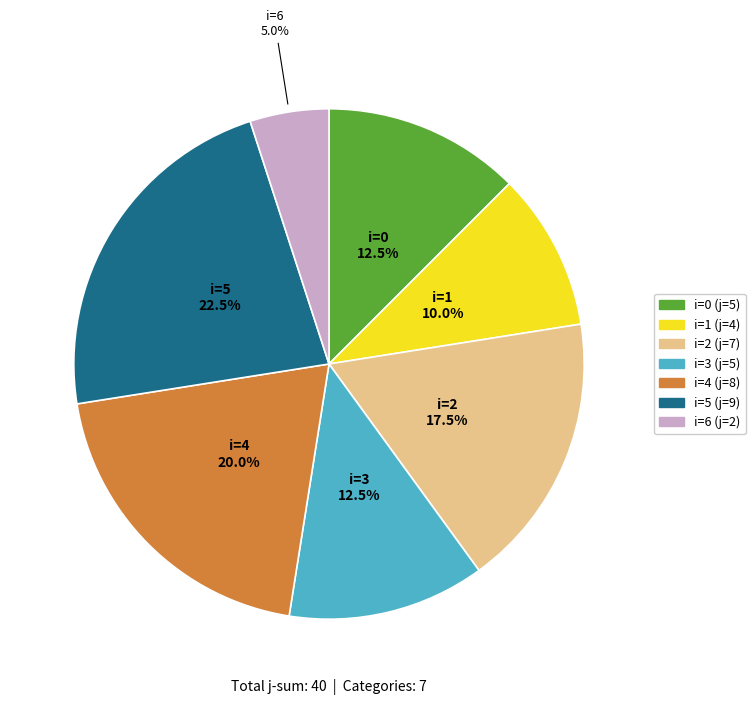

Count the number of slices in the pie.

7